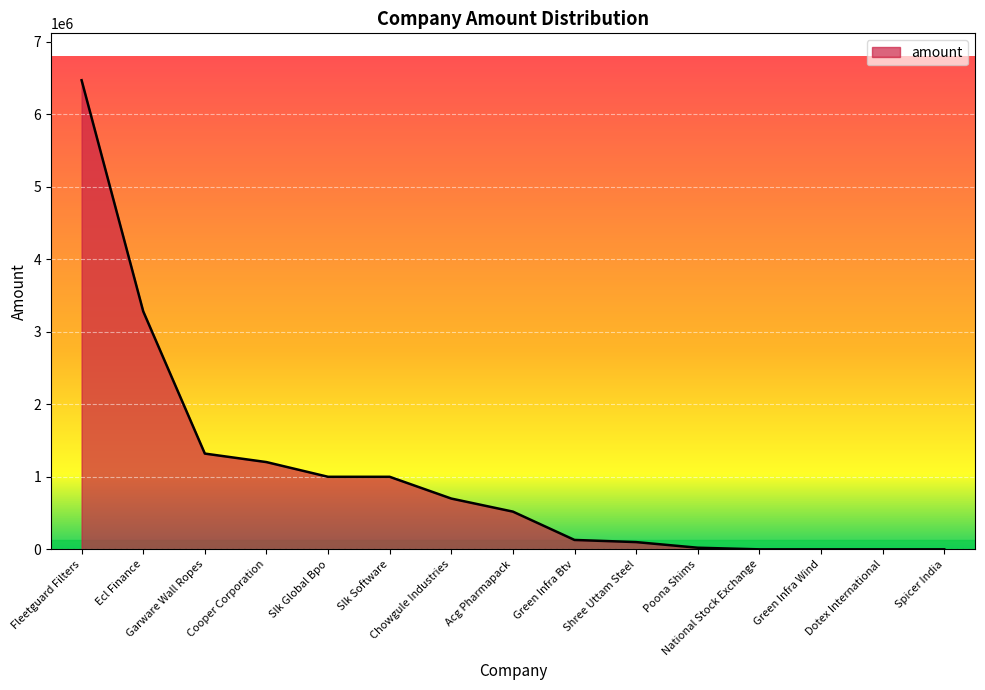

What is the difference between the maximum and minimum values?

6466000.0